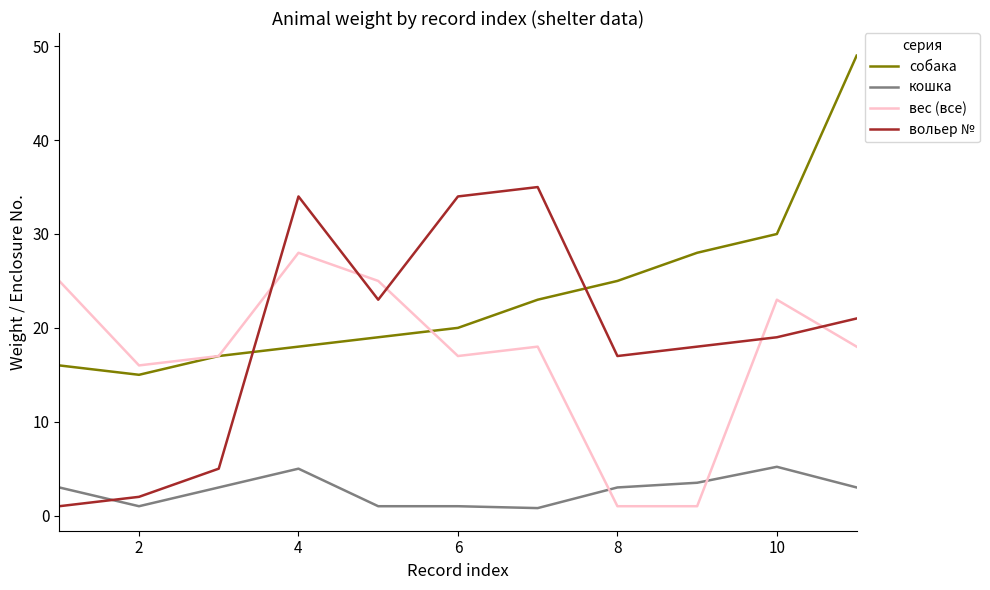

What is the maximum value for кошка?

5.2